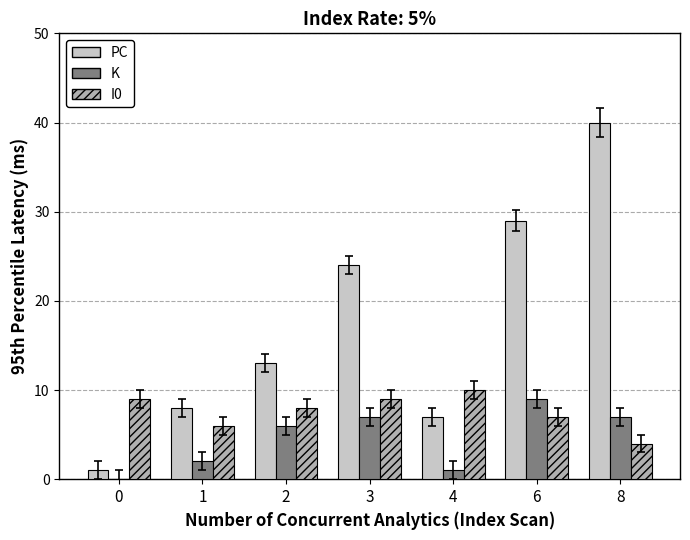

Reading left to right, extract all data points from this chart.

PC: 0=1	1=8	2=13	3=24	4=7	6=29	8=40
K: 0=0	1=2	2=6	3=7	4=1	6=9	8=7
I0: 0=9	1=6	2=8	3=9	4=10	6=7	8=4